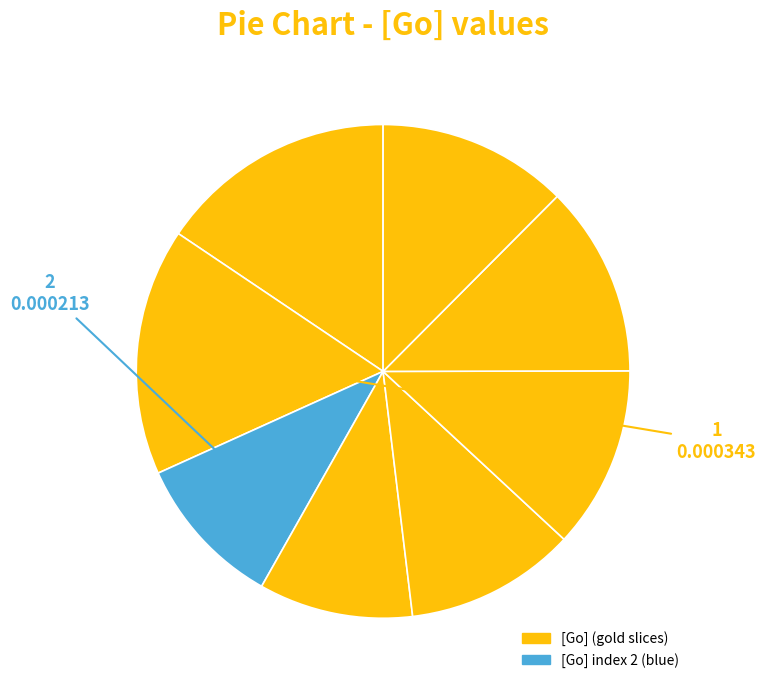

Count the number of slices in the pie.

8